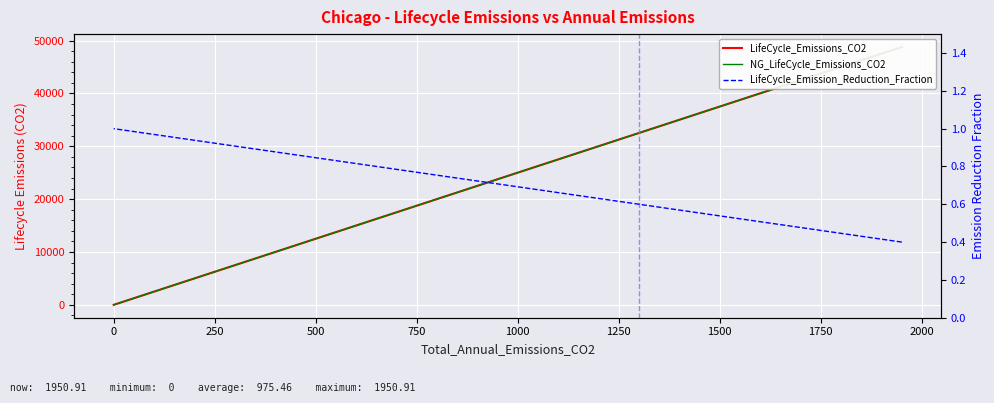

Rank the series by their maximum value, from lowest to highest.

LifeCycle_Emission_Reduction_Fraction, NG_LifeCycle_Emissions_CO2, LifeCycle_Emissions_CO2